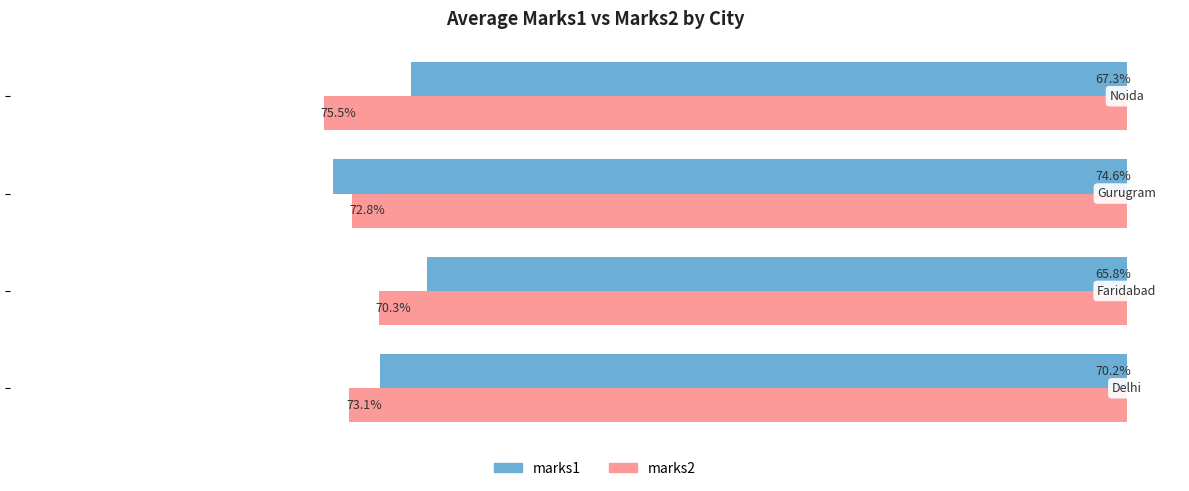

List the series in order of their overall mean, highest first.

marks2, marks1